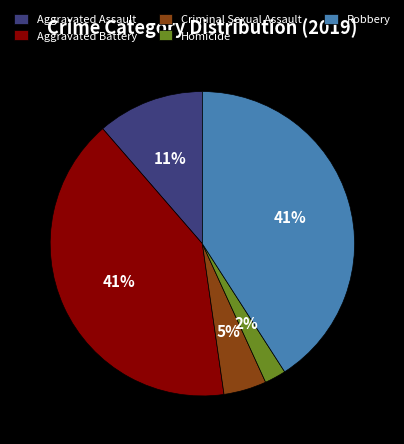

To the nearest percent, what is the difference between the Criminal Sexual Assault and Robbery slice percentages?

36%